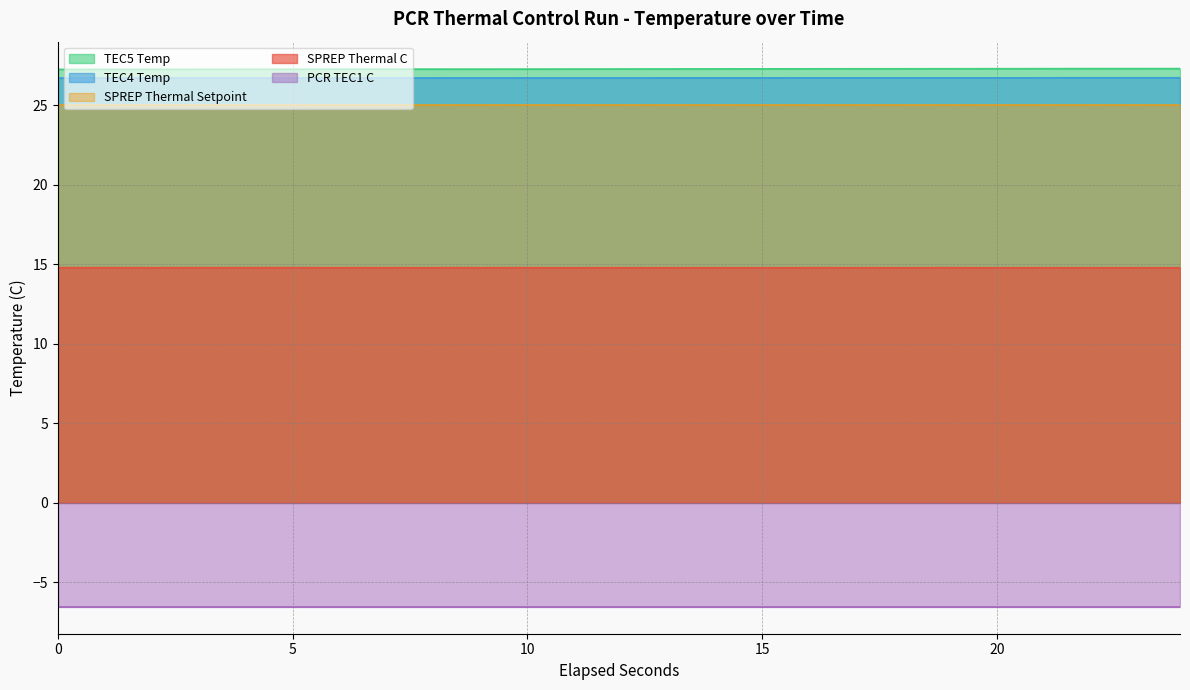

How many interior local valleys does the SPREP Thermal C series have?

13